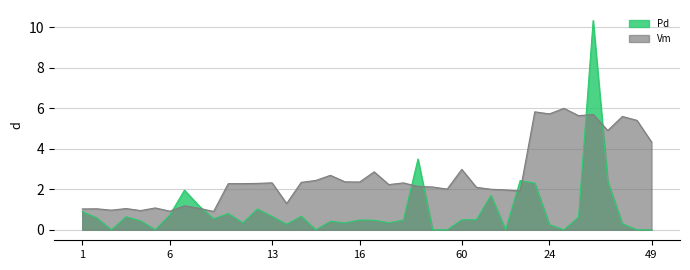

True or false: Vm has more than 1 interior local peaks.

True